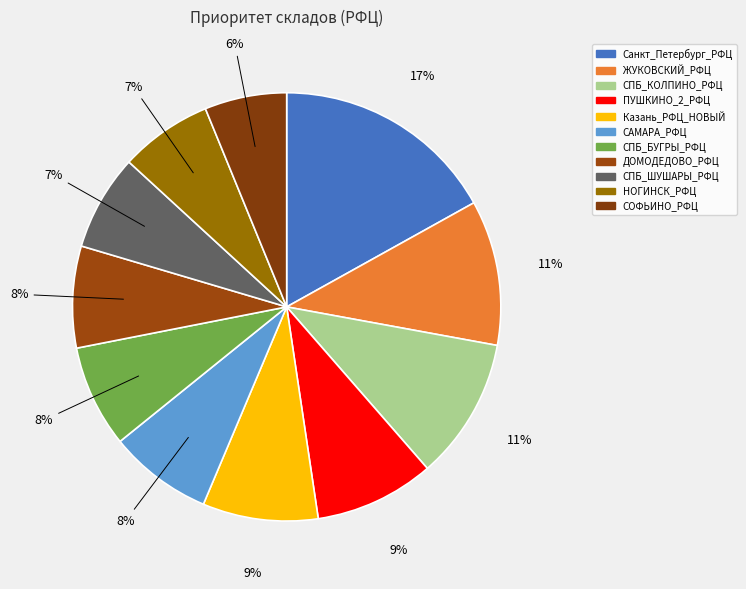

The ЖУКОВСКИЙ_РФЦ slice represents 11% of the pie. True or false?

True